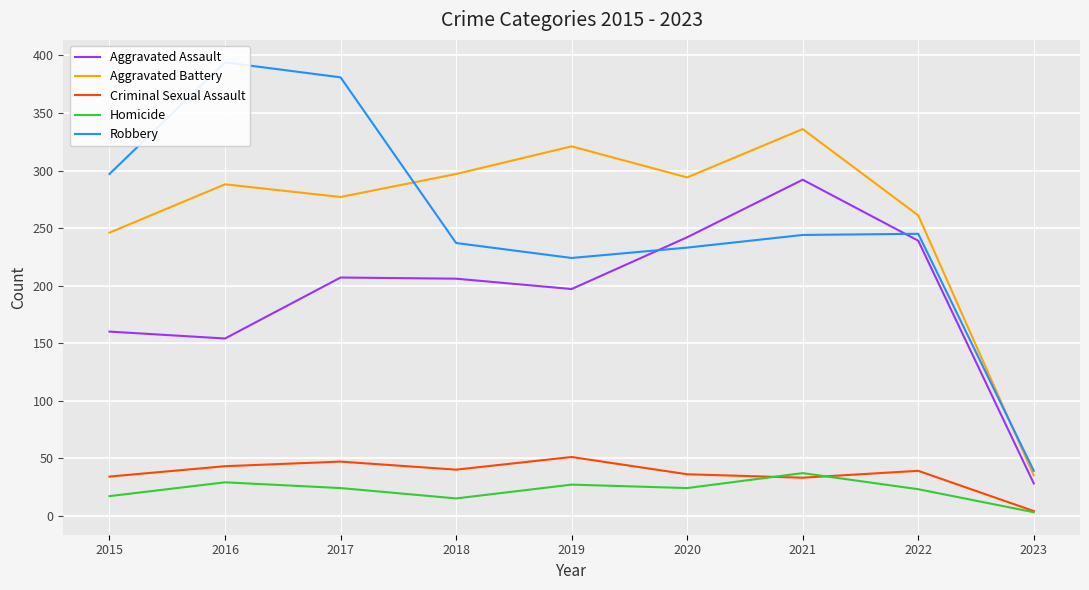

What value does the Homicide series have at 2015, to the nearest 10?

20